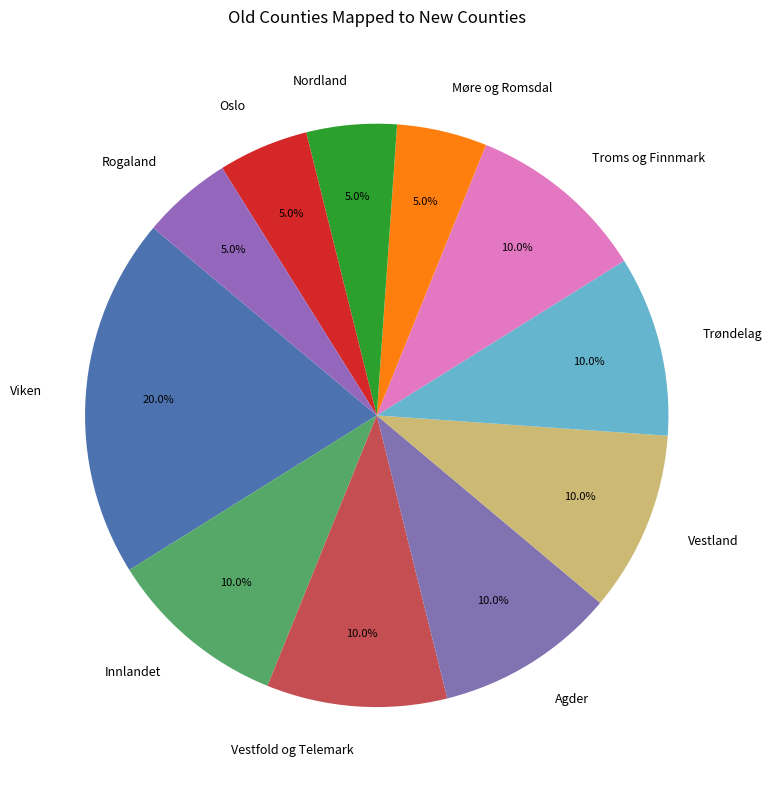

The Oslo slice represents 13% of the pie. True or false?

False